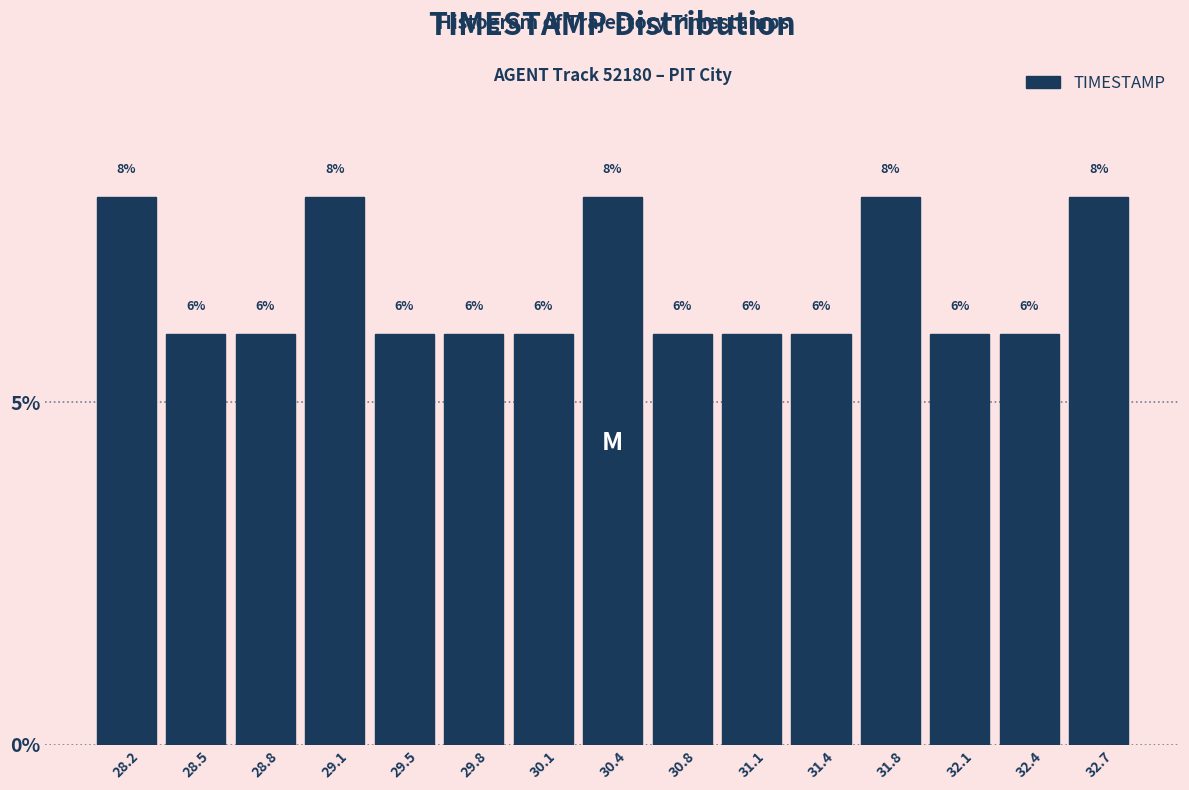

Reading left to right, transcribe this chart: for each bar, give the range it covers on the x-axis and its height. The bar edges are not printed on the chart, so give them approximately, as read against the axis.

28.00 to 28.35: 8
28.35 to 28.65: 6
28.65 to 29.00: 6
29.00 to 29.30: 8
29.30 to 29.65: 6
29.65 to 29.95: 6
29.95 to 30.30: 6
30.30 to 30.60: 8
30.60 to 30.95: 6
30.95 to 31.25: 6
31.25 to 31.60: 6
31.60 to 31.90: 8
31.90 to 32.25: 6
32.25 to 32.55: 6
32.55 to 32.90: 8